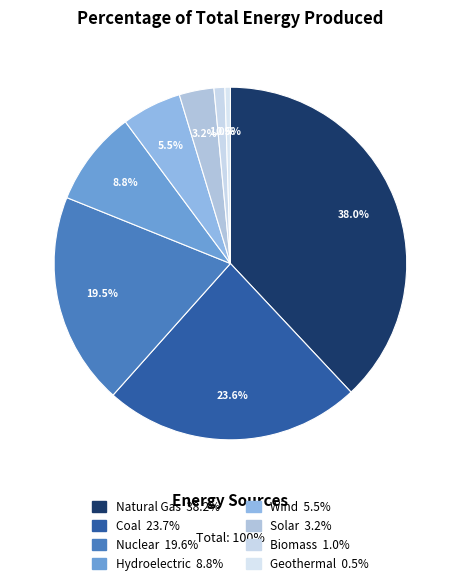

How many segments does this pie chart have?

8